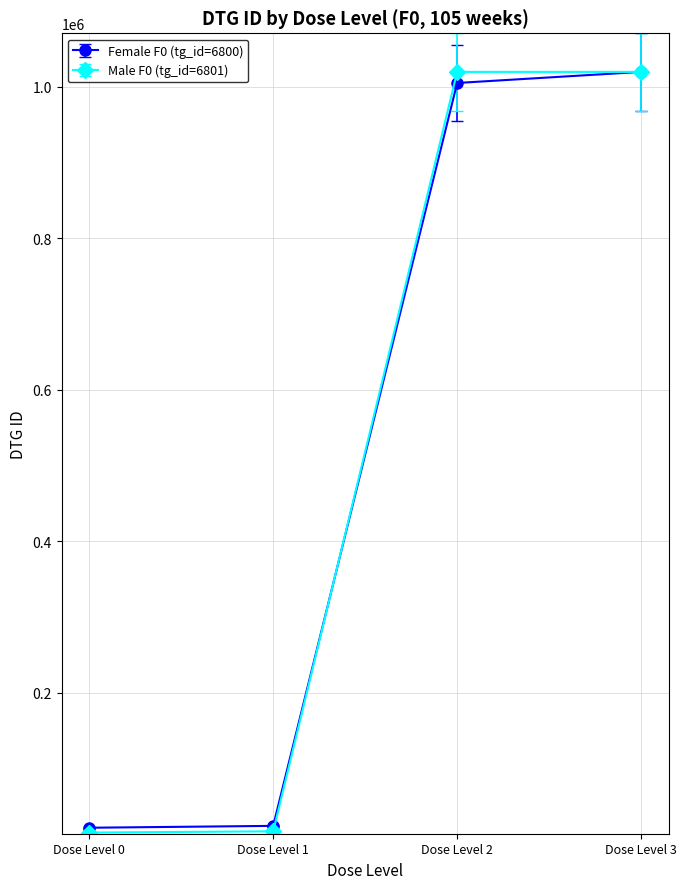

Which series has the widest spread of values?

Male F0 (tg_id=6801)